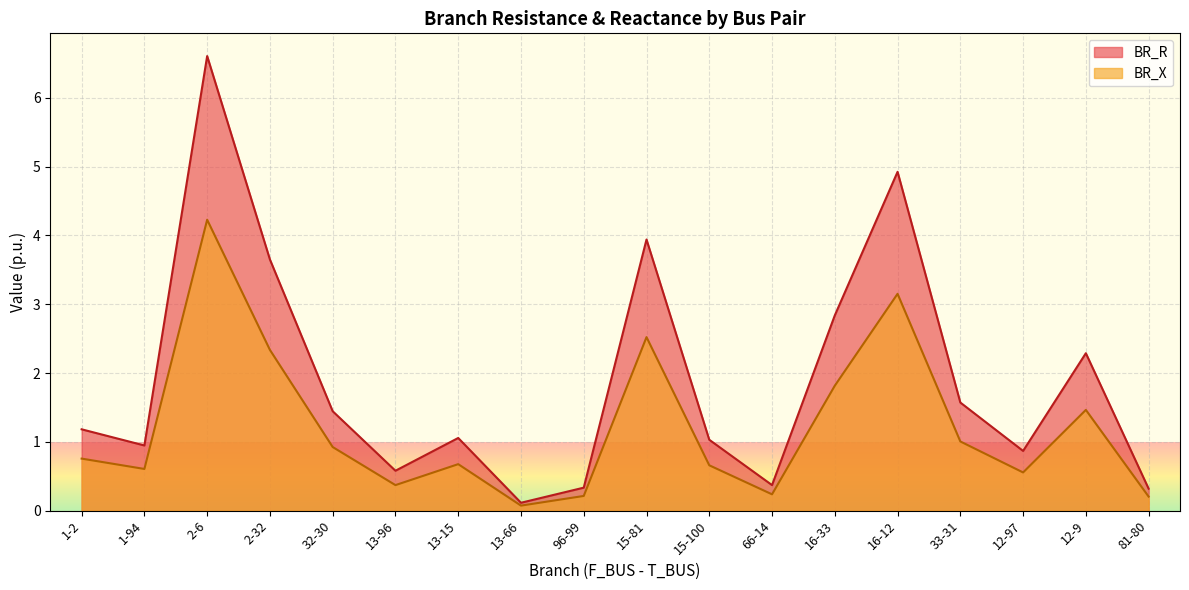

What is the difference between the second highest and second lowest values in the BR_R series?

4.6